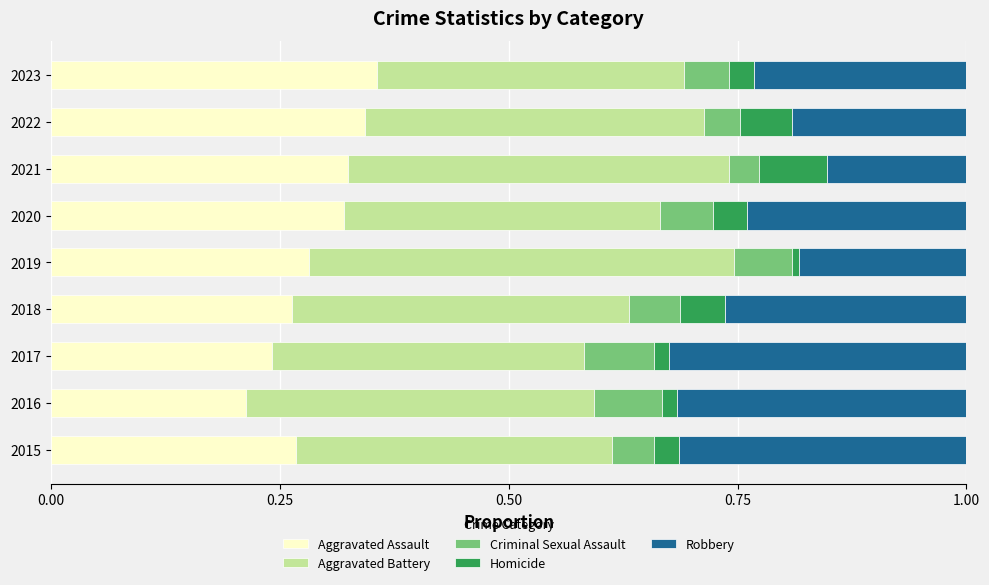

Is it true that Aggravated Assault equals 0.2 at 2021?

False